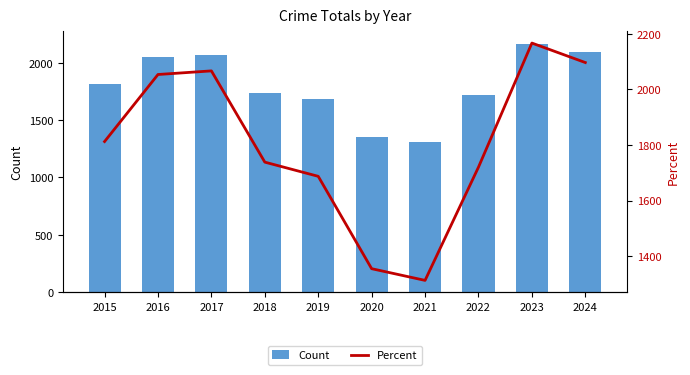

What is the value of the Percent bar at the 3rd from the left?

2066